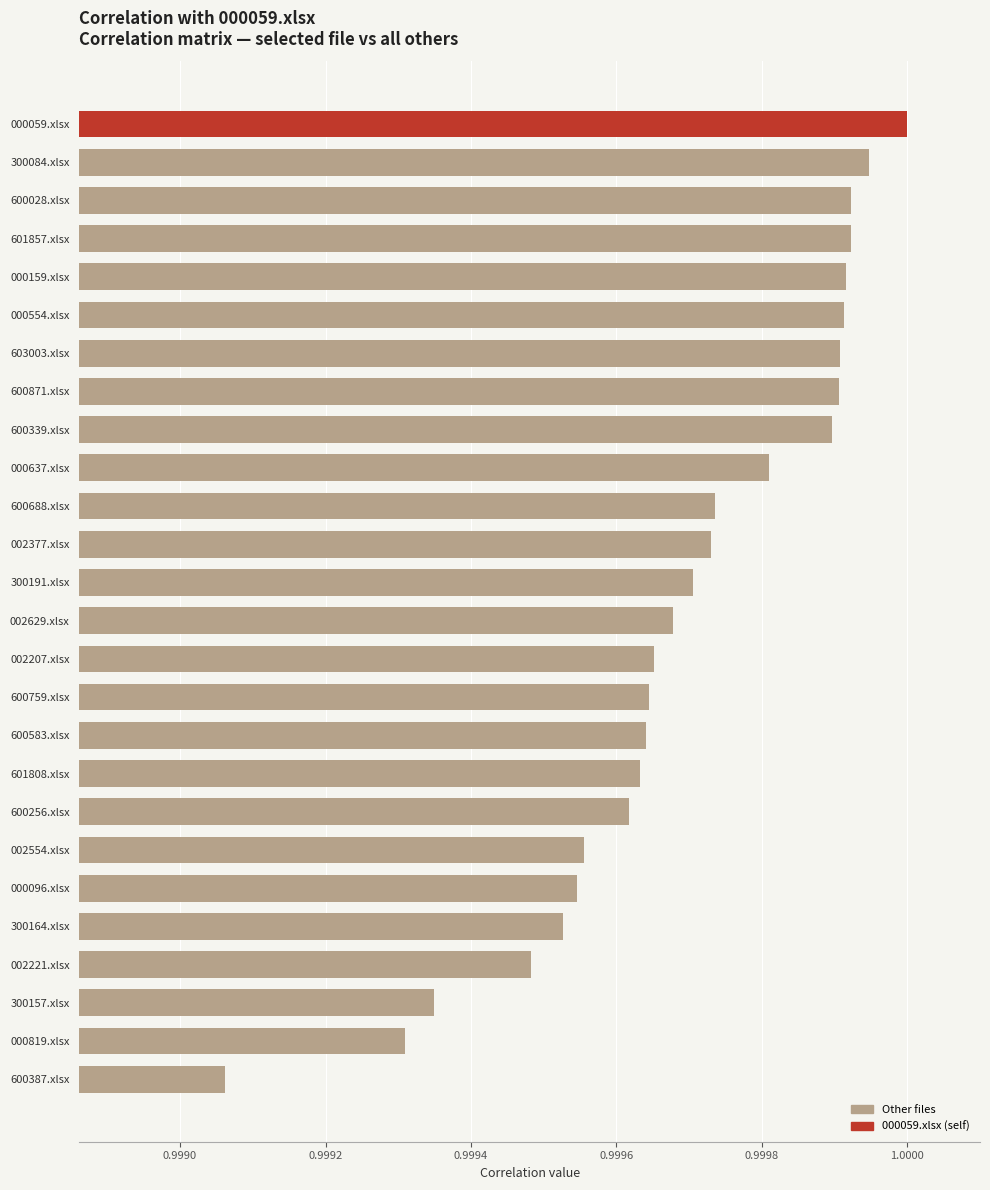

Count the number of categories in the chart.

26